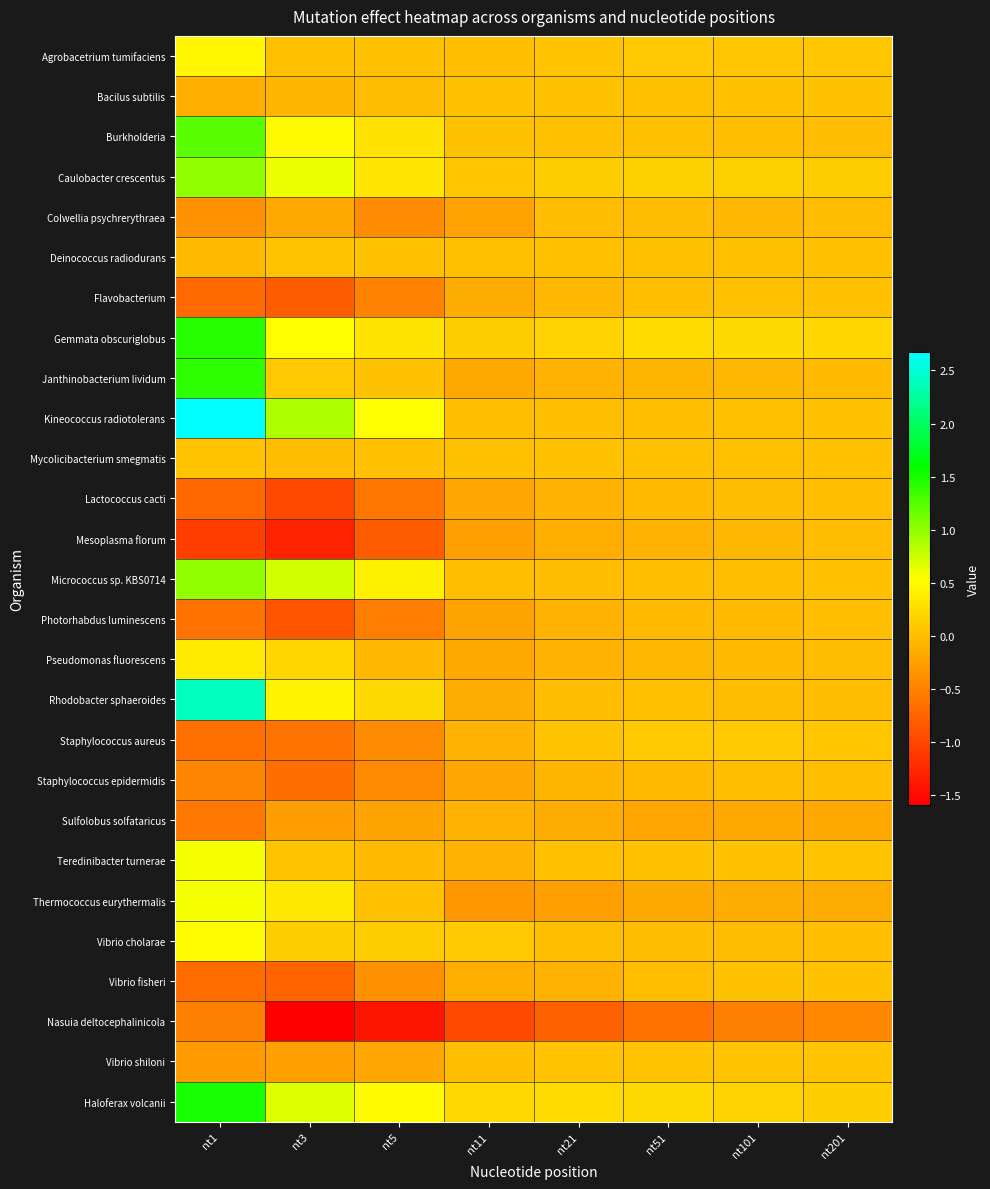

Between nt3 and nt101, which series saw the biggest shift?

Mesoplasma florum